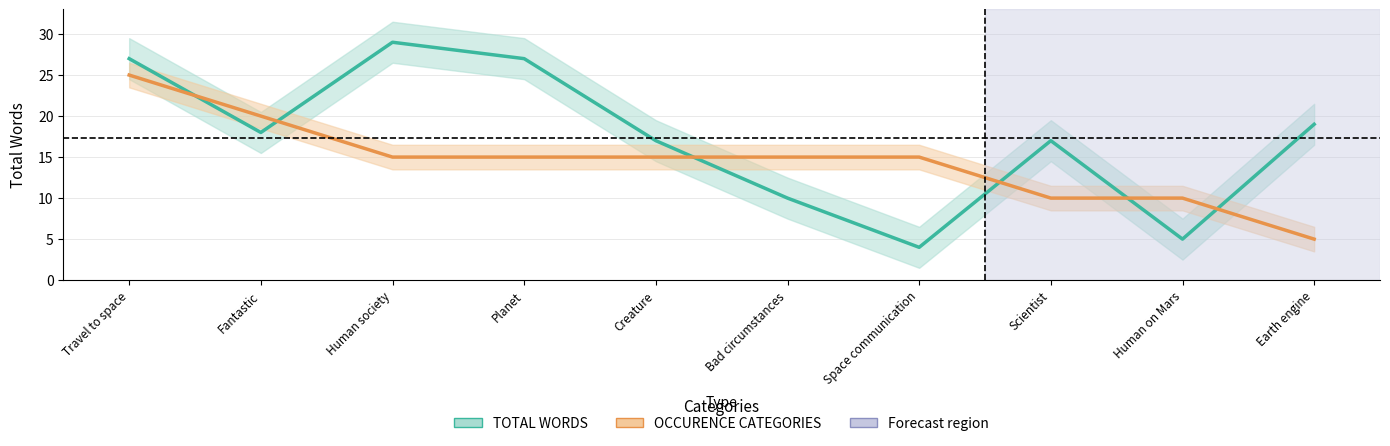

Which label corresponds to the largest value in the chart?

Human society